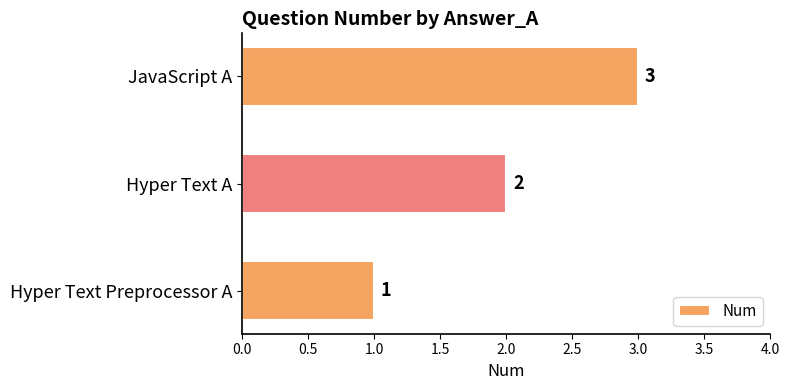

What is the sum of all values?

6